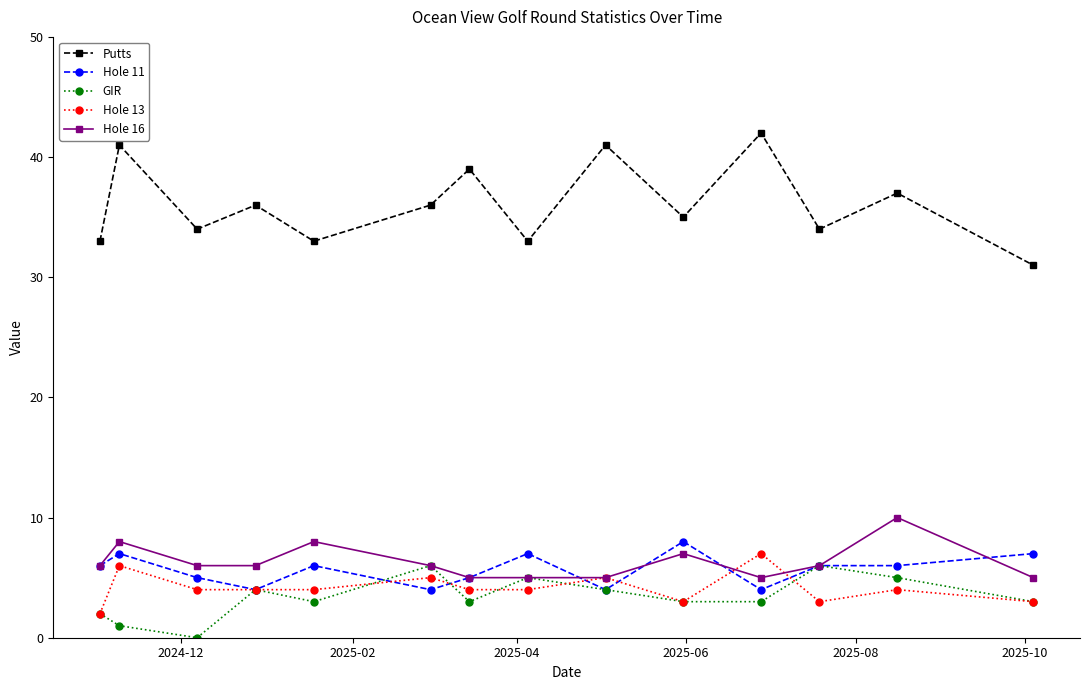

True or false: GIR and Putts intersect in this chart.

False